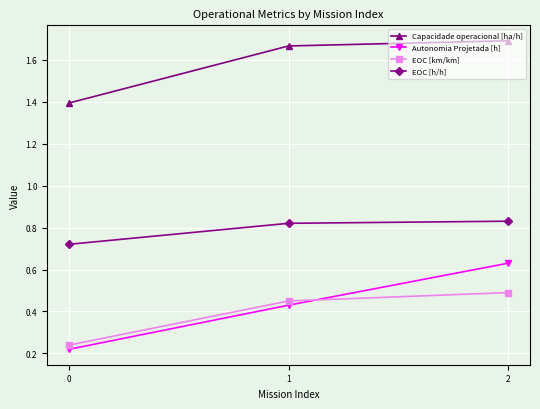

Which series has the largest range (max minus min)?

Autonomia Projetada [h]